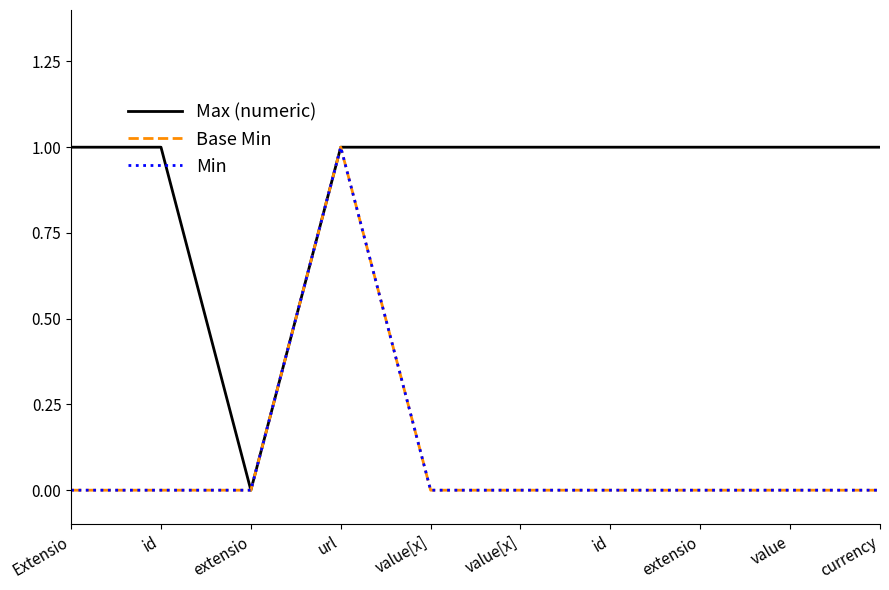

True or false: Max (numeric) and Base Min cross at least once.

False